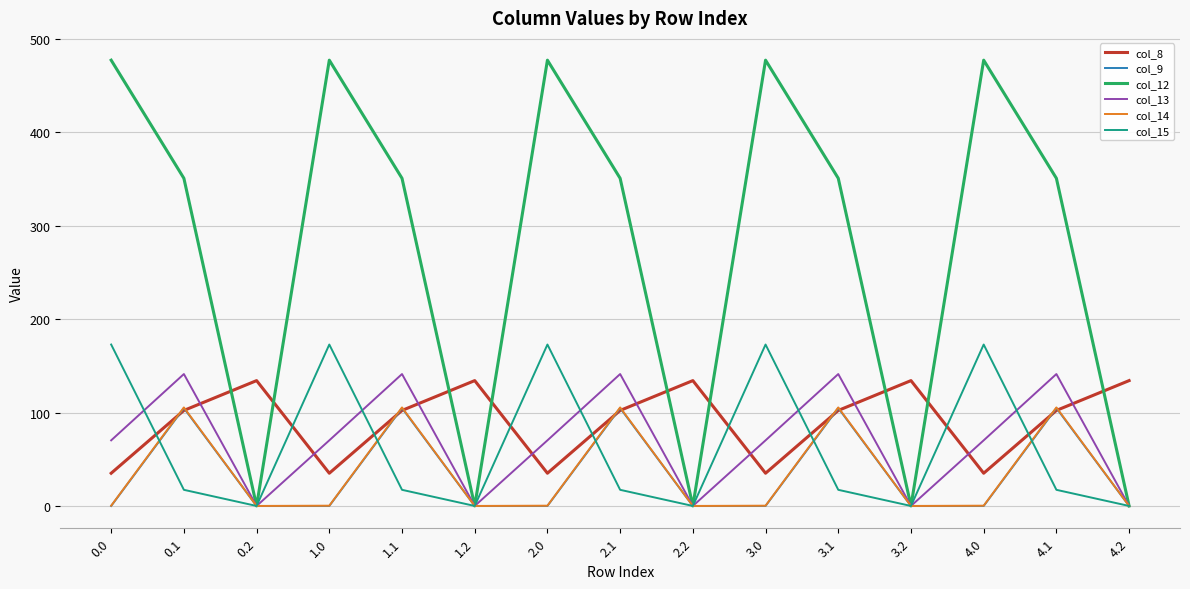

What position from the left is 0.2?

3